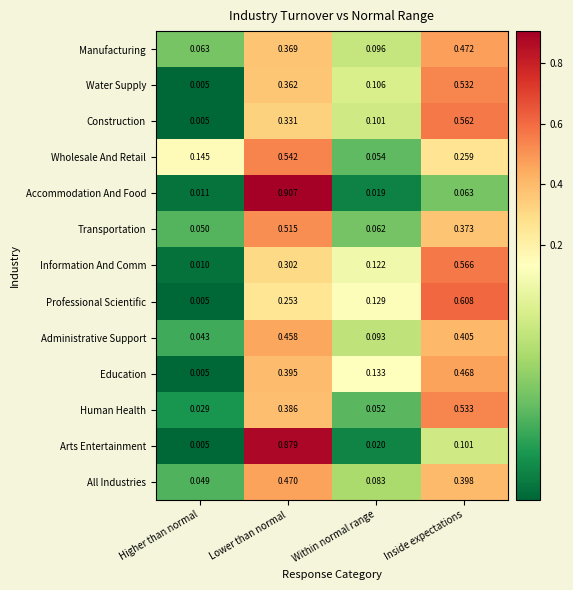

At which label does Professional Scientific reach its minimum?

Higher than normal